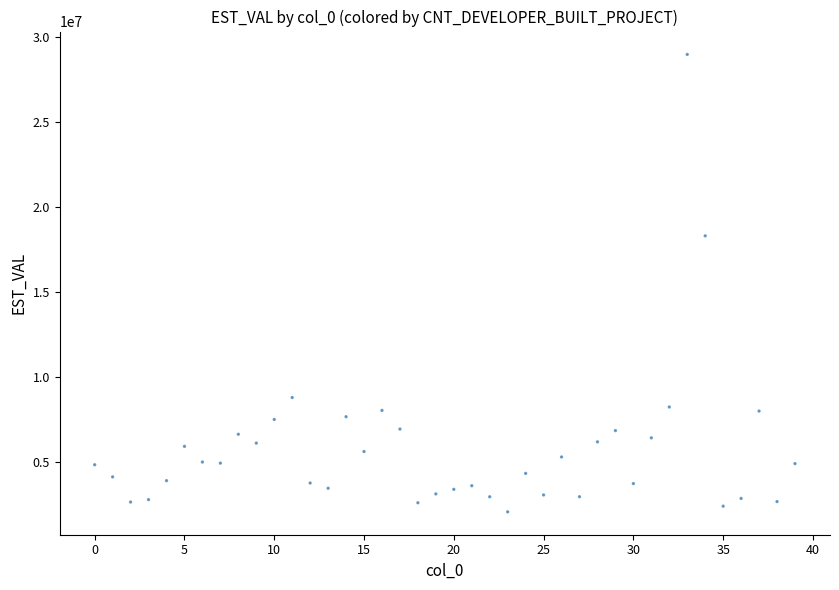

What Y value in the scatter plot is closest to 15531897?

18317272.7